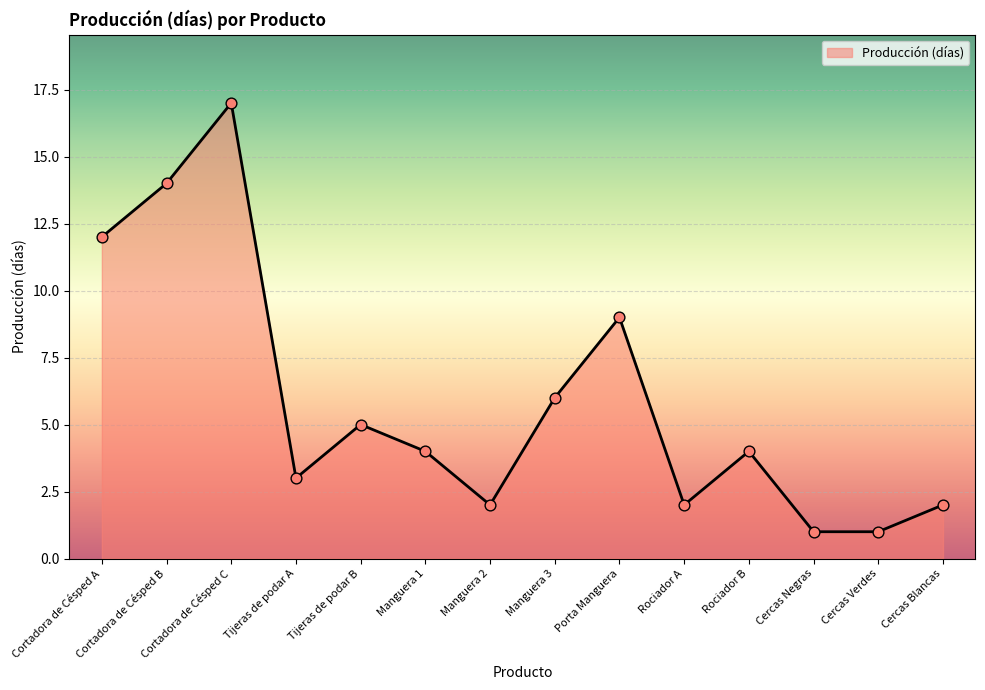

Between Rociador B and Tijeras de podar A, which is larger?

Rociador B